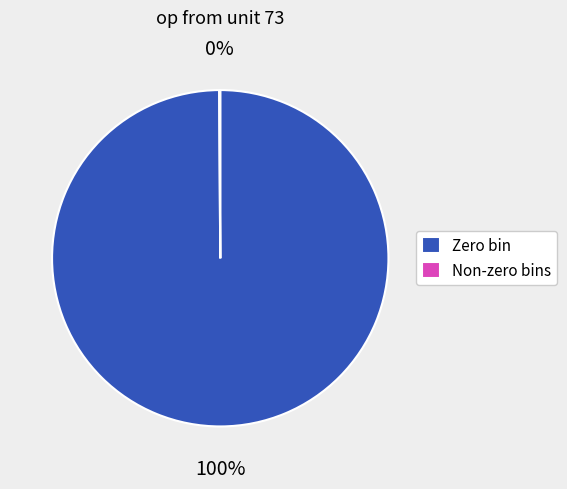

What is the largest slice in the pie chart?

Zero bin